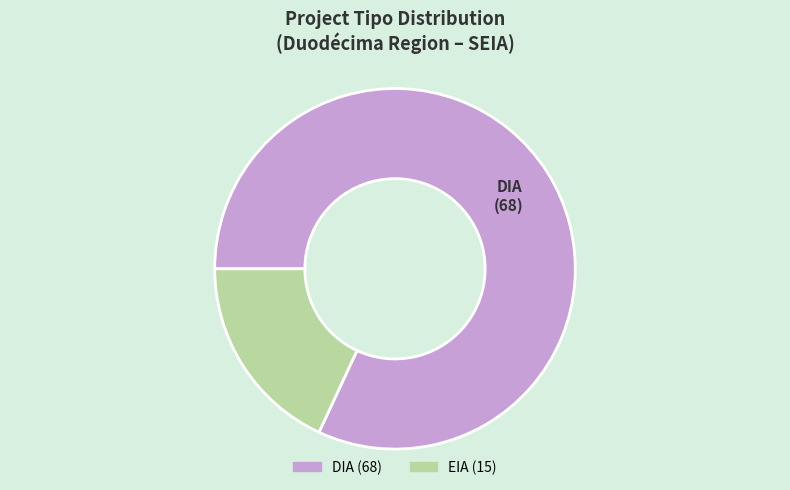

What is the largest slice in the pie chart?

DIA